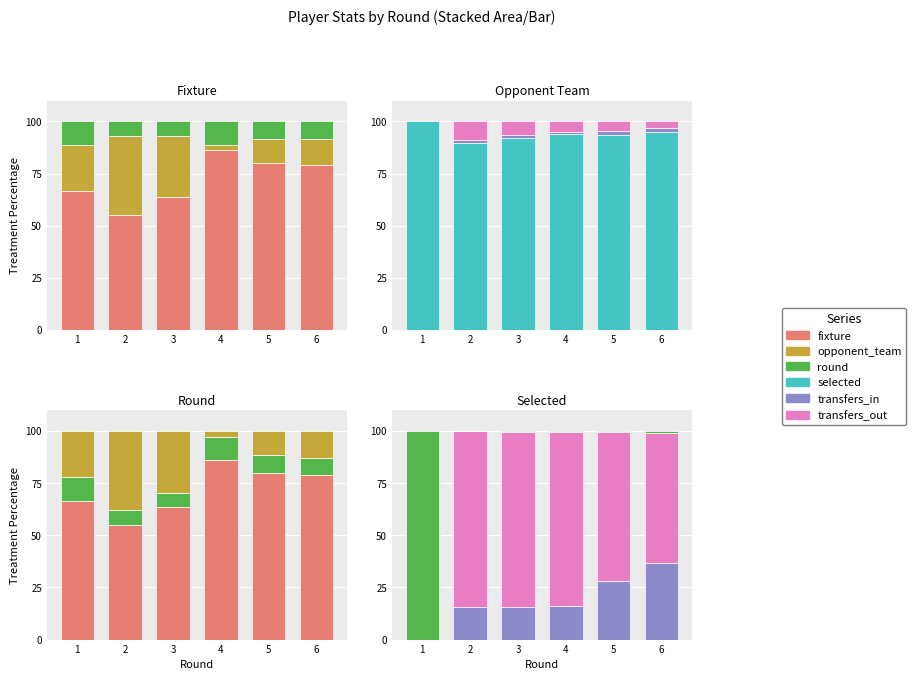

What is the average value of the transfers_out series?

64.4